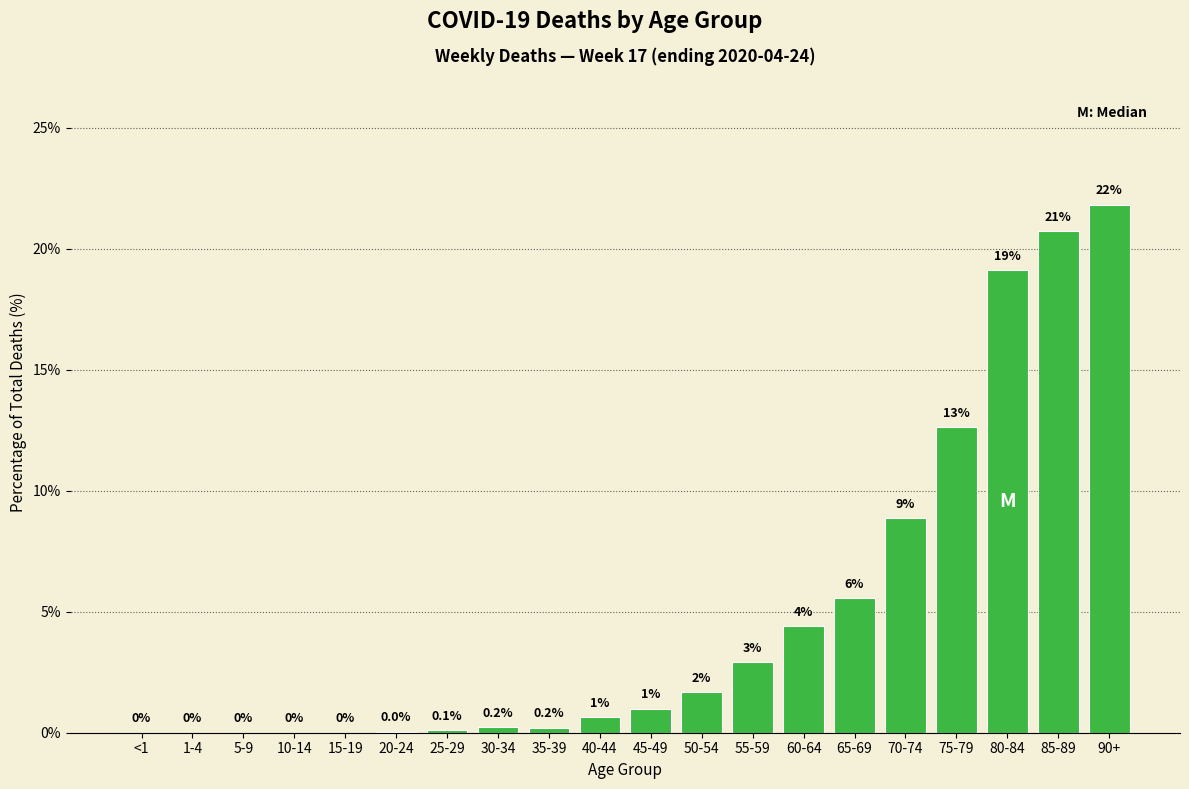

At which label is the value closest to 10?

70-74